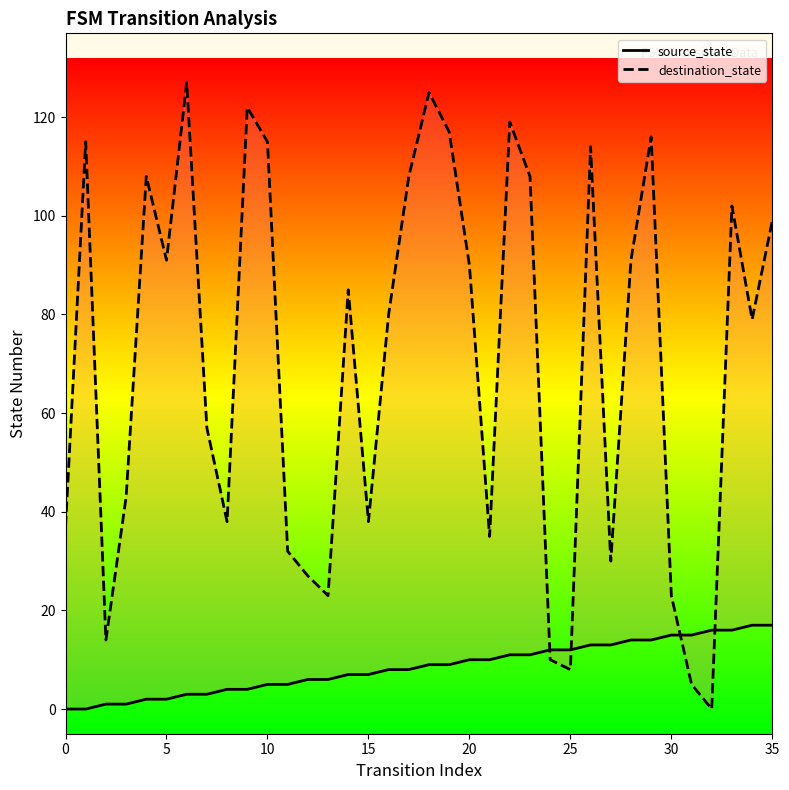

Which series contains the highest Y value?

destination_state